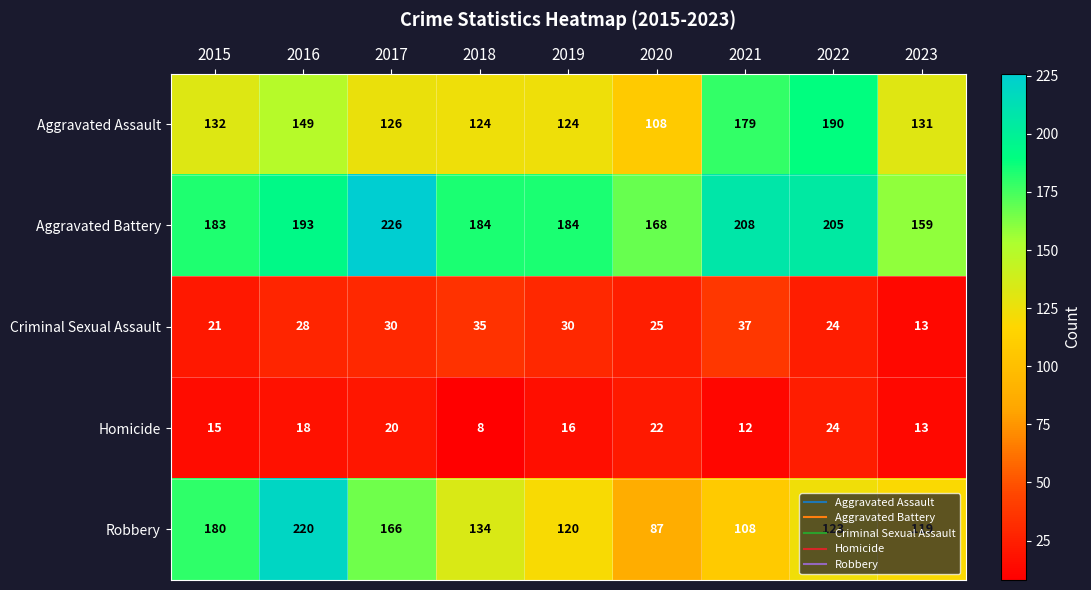

At which category is the sum across all series the highest?

2016